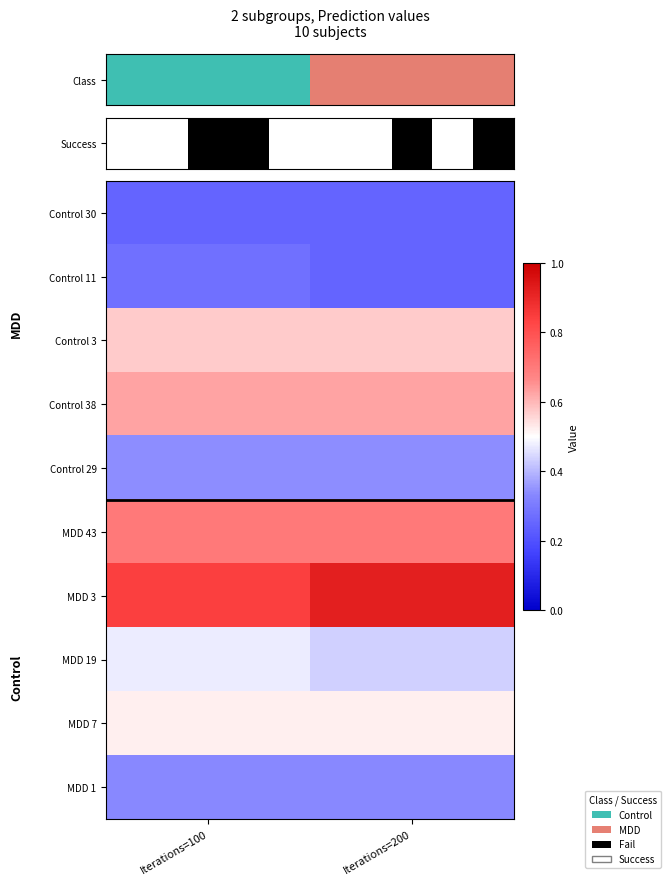

What is the spread (max minus min) of values at Iterations=100?

0.6